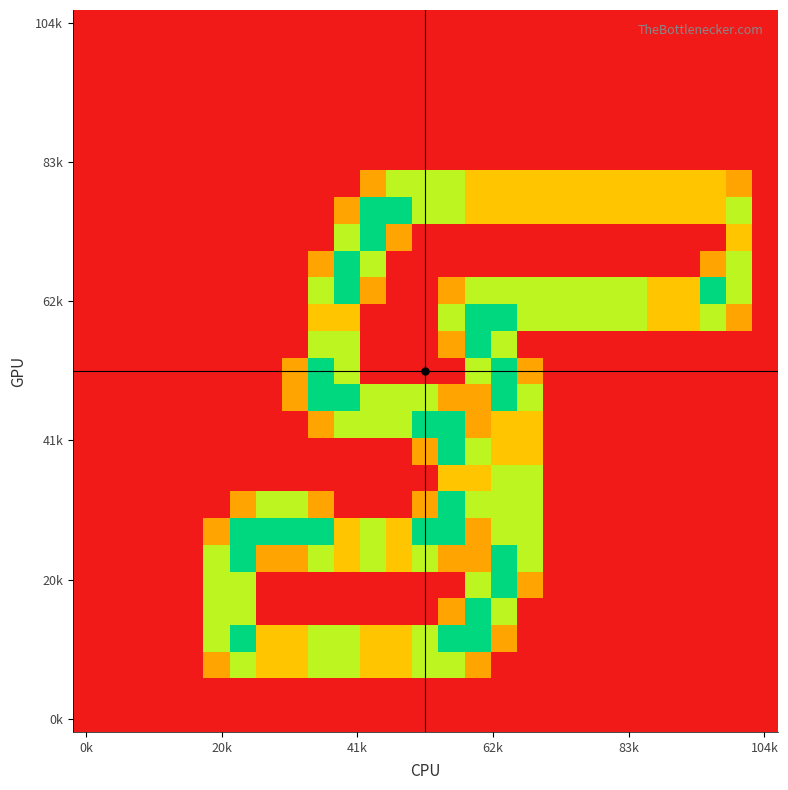

What is the greatest value displayed?

2.0